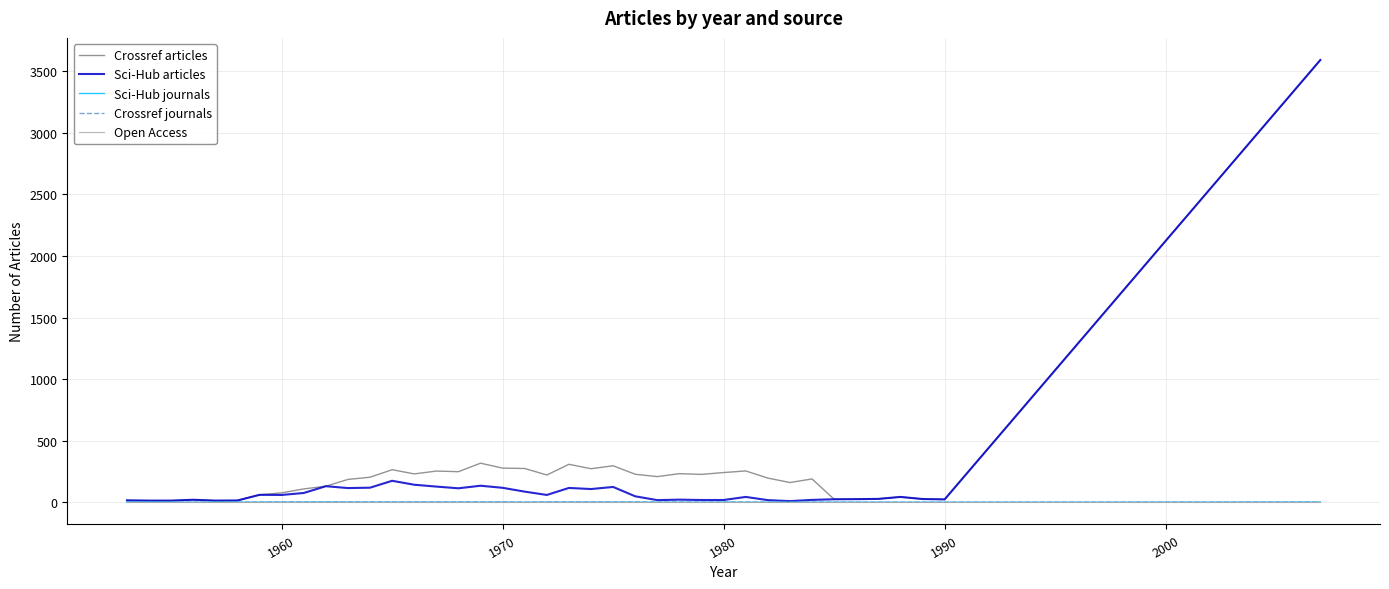

How many values in the Sci-Hub journals series exceed 1?

19